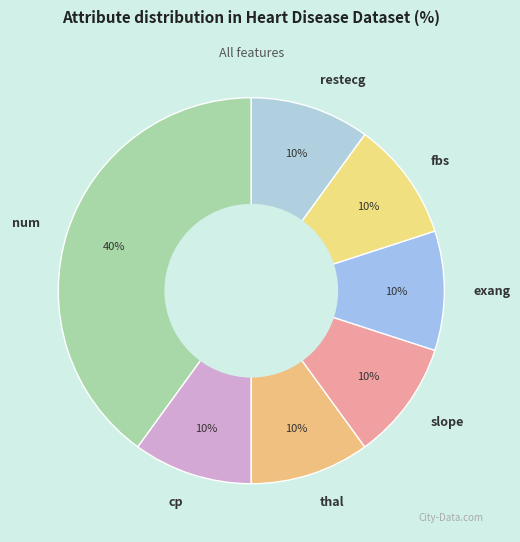

The exang slice represents 10% of the pie. True or false?

True